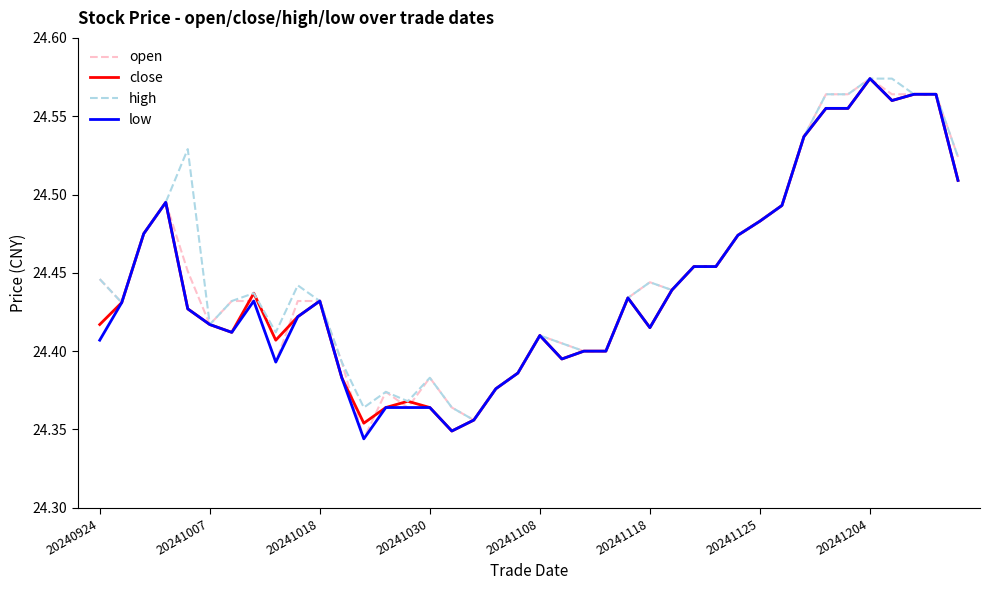

How many lines are shown in the chart?

4